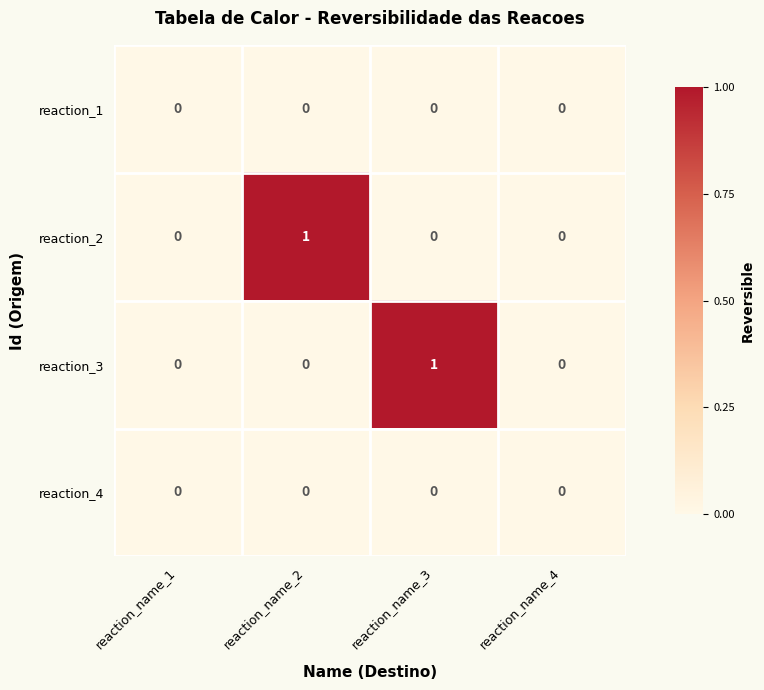

At which label does reaction_3 reach its peak?

reaction_name_3